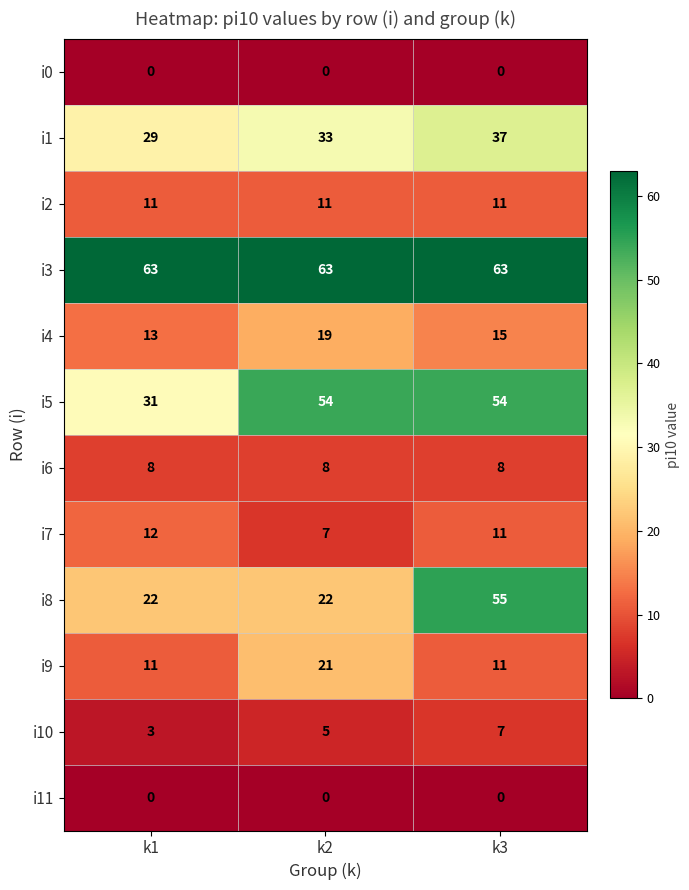

What is the sum of all i9 values?

43